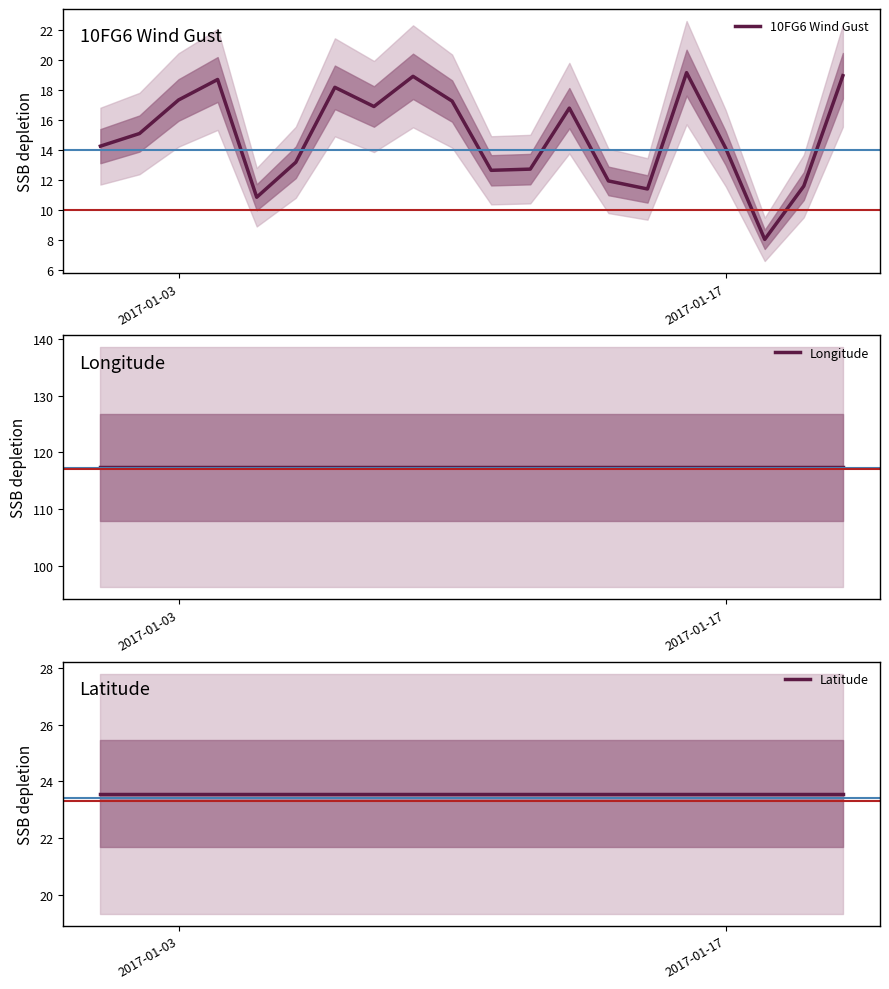

Which series has the widest spread of values?

10FG6 Wind Gust